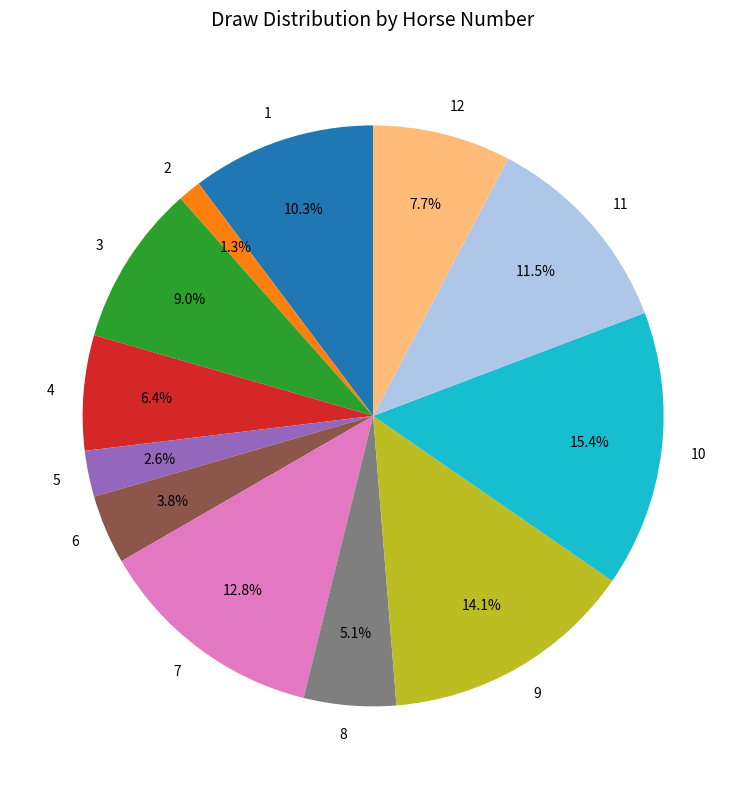

Is there a majority slice in this chart?

No